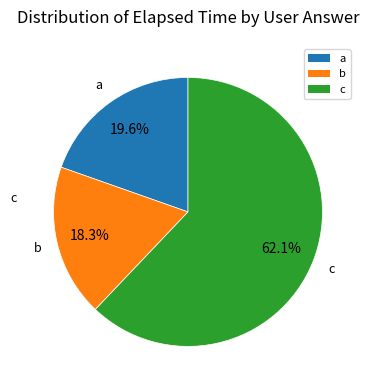

To the nearest percent, what is the difference between the largest and smallest slice percentages?

44%